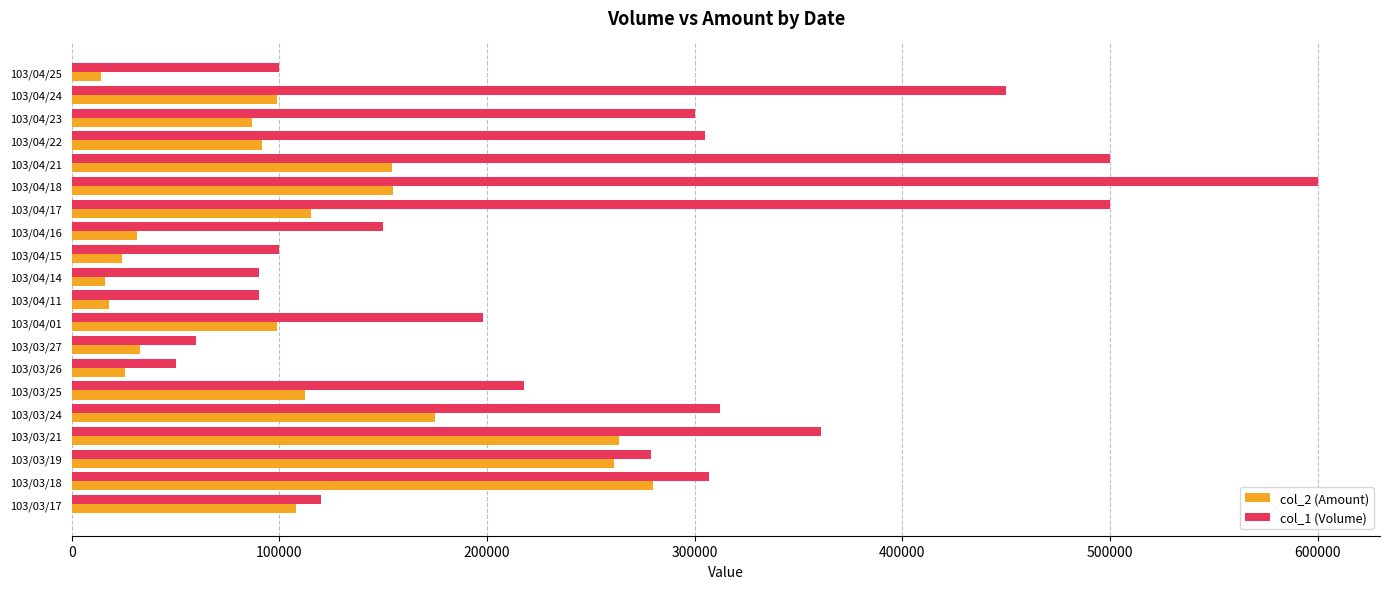

What is the difference between the maximum and minimum values in the col_2 (Amount) series?

266130